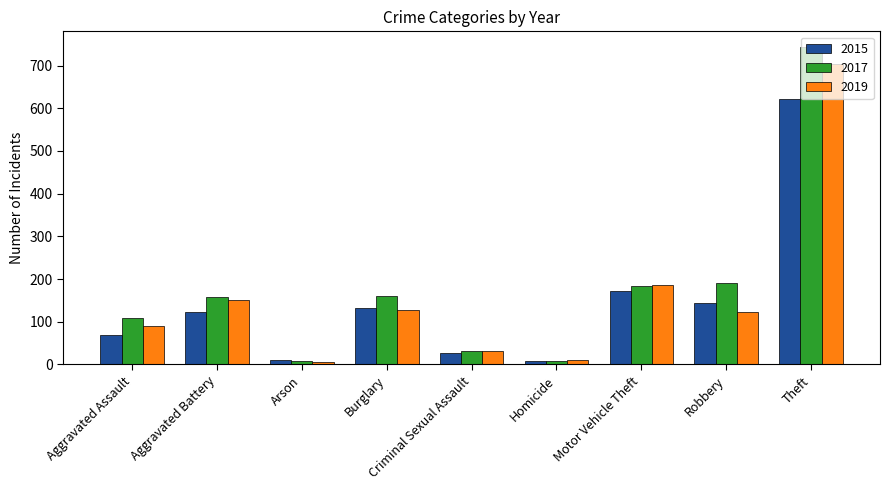

What is the sum of the 2019 values at Theft and Arson?

709